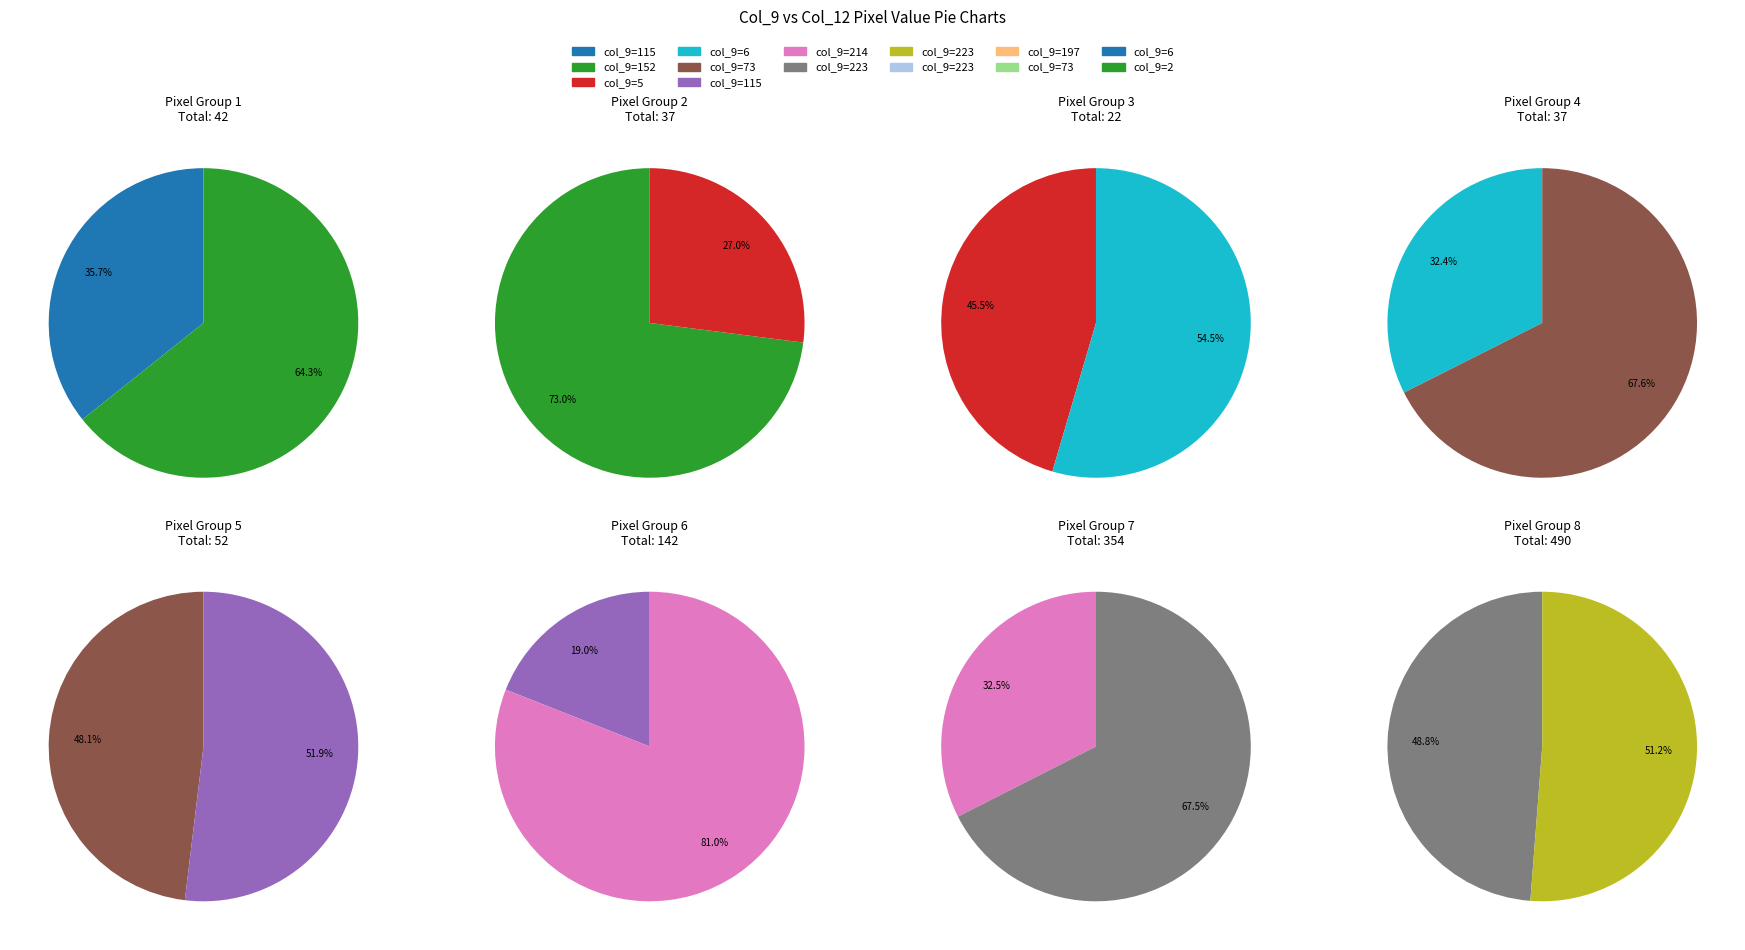

How many segments does this pie chart have?

12